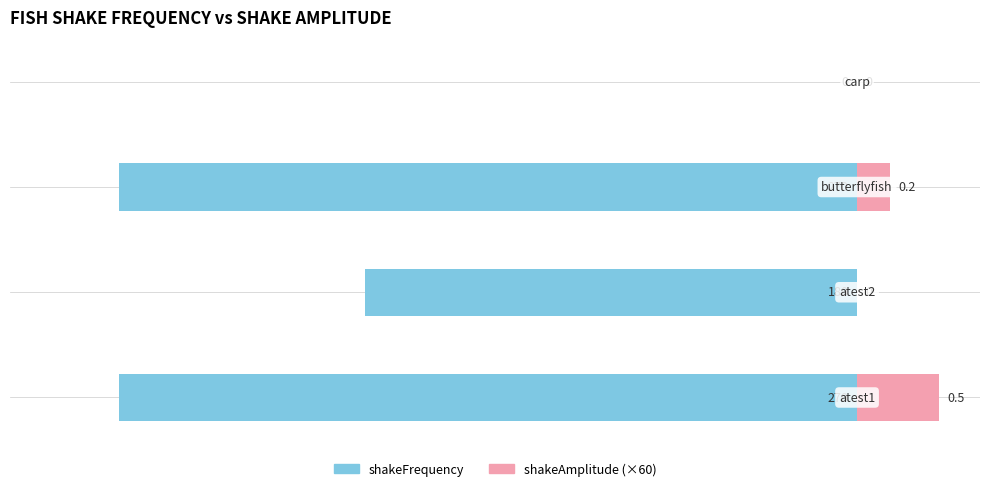

How many values in shakeFrequency are below zero?

3